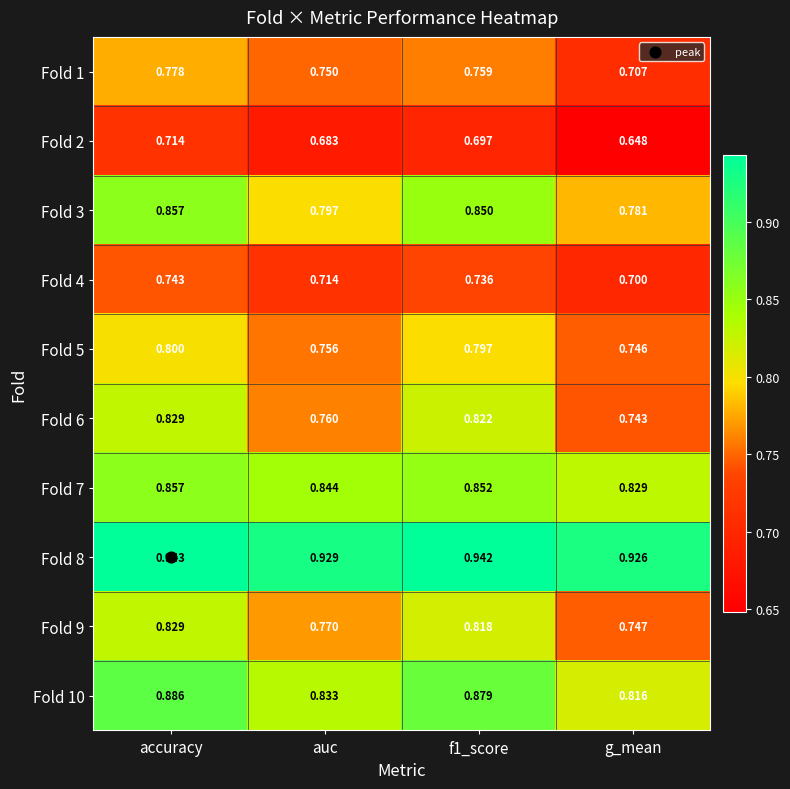

At which category is the sum across all series the highest?

accuracy